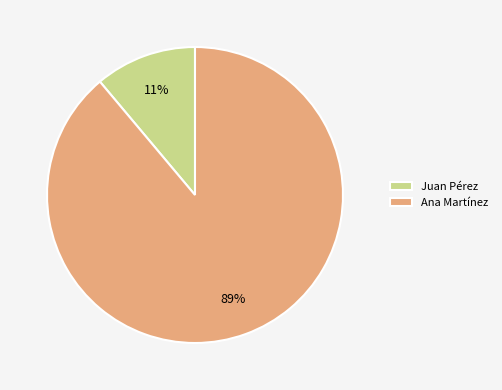

To the nearest percent, what percentage of the pie is Ana Martínez?

89%